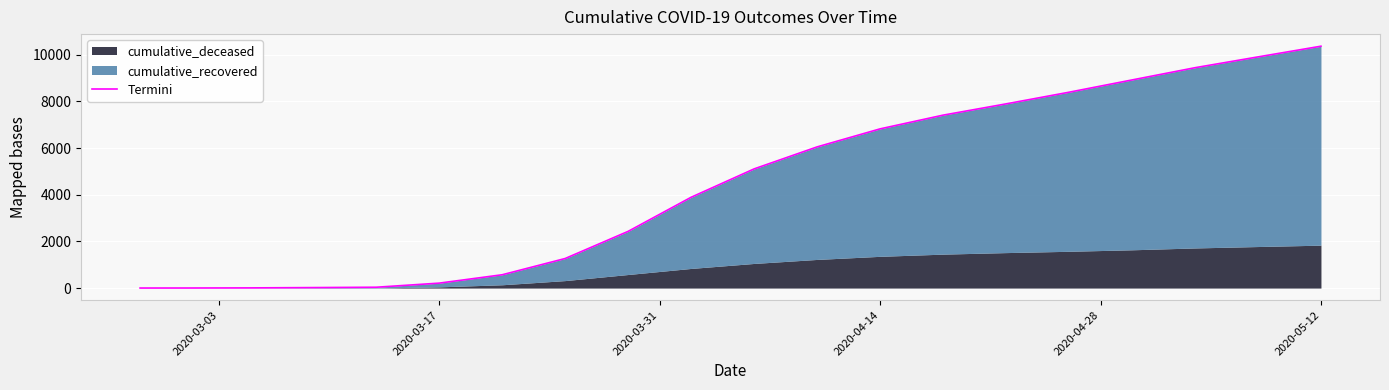

What is the greatest value displayed?

10370